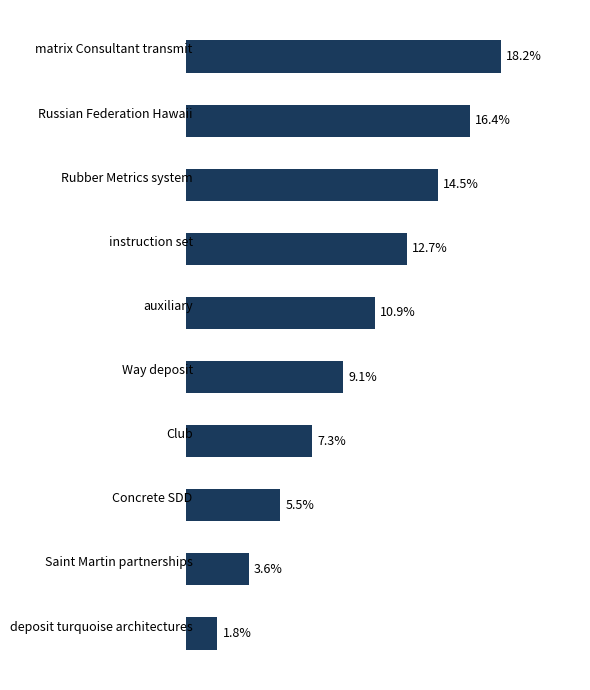

What is the label of the 10th bar from the top?

deposit turquoise architectures